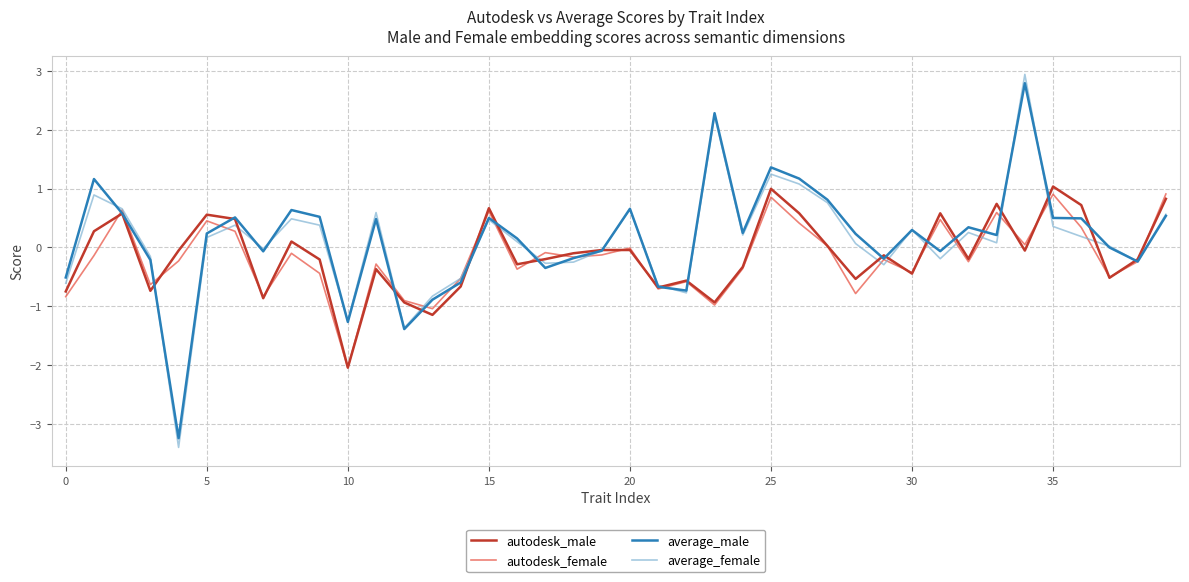

How many lines are shown in the chart?

4